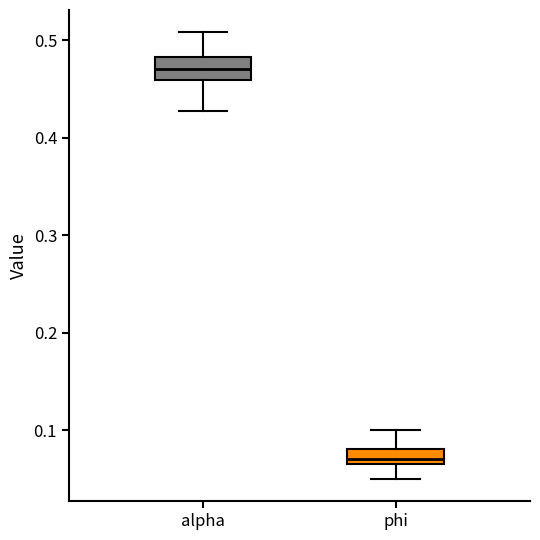

Reading left to right, transcribe this box plot: for each box, give where its median line is, the range the box spans, and where its two whiskers end, as read against the y-axis. The values are not printed on the chart, so give them approximately, as read against the axis.

alpha: median 0.47, box 0.46 to 0.48, whiskers 0.43 to 0.51
phi: median 0.07, box 0.06 to 0.08, whiskers 0.05 to 0.10